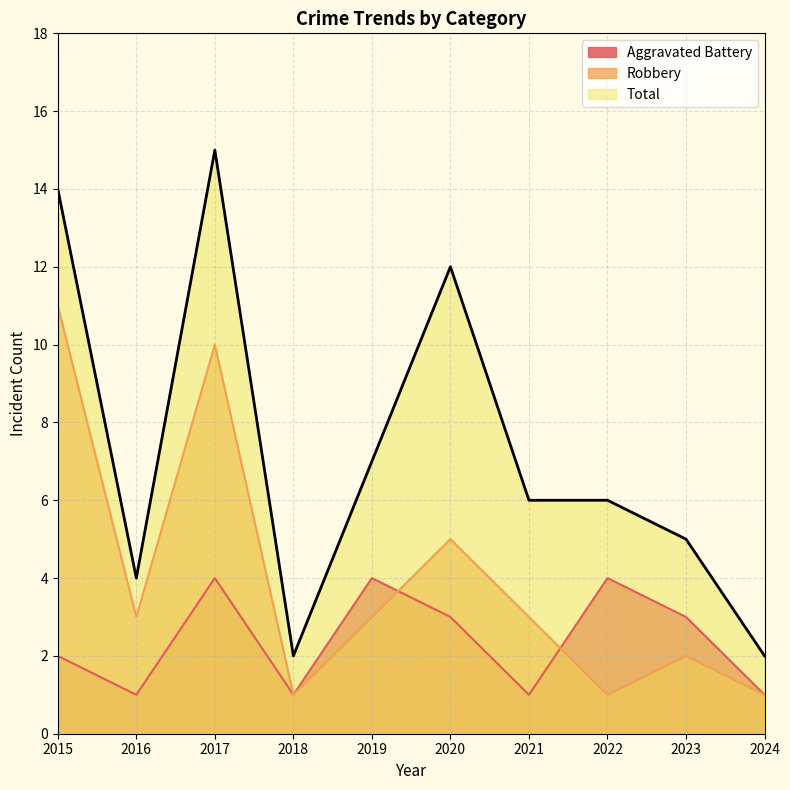

Is it true that Aggravated Battery equals 2 at 2015?

True